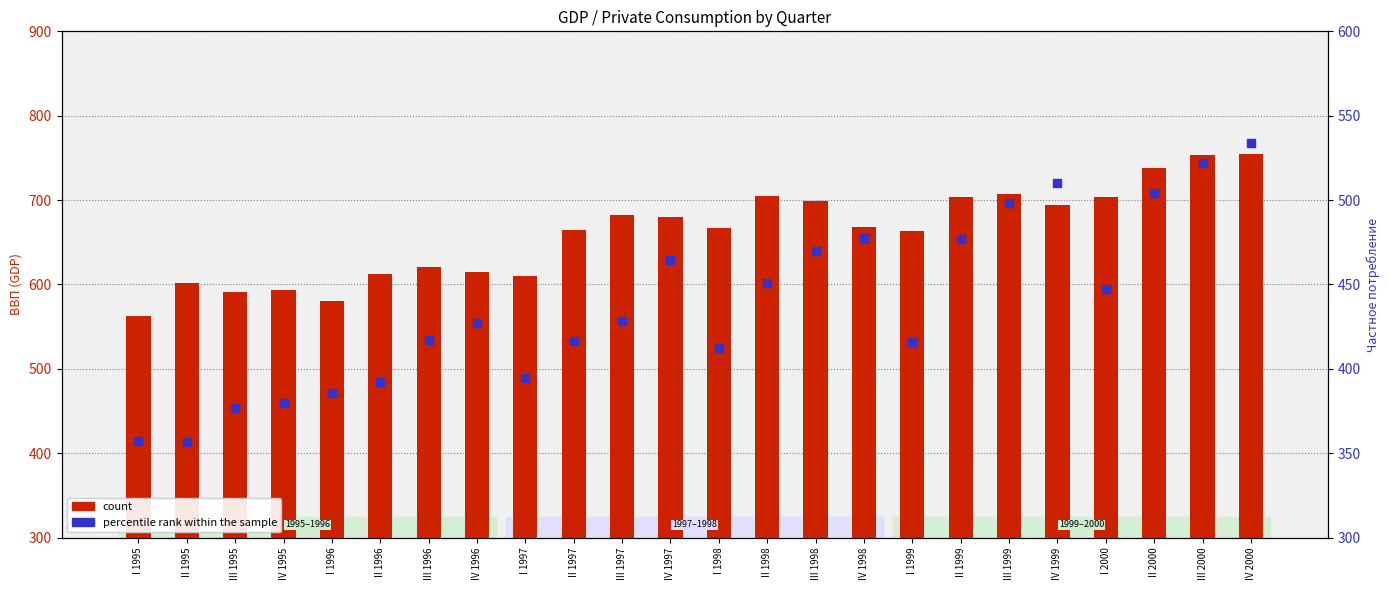

At which category is the sum across all series the highest?

IV 2000